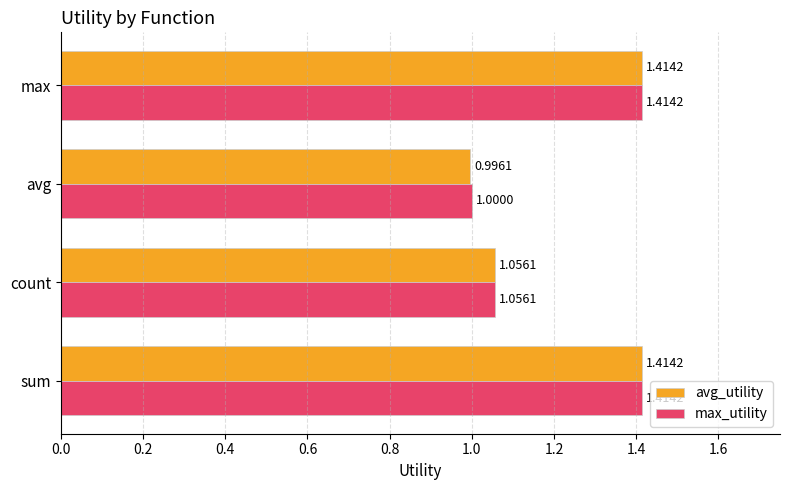

Which series has the largest total across all categories?

max_utility